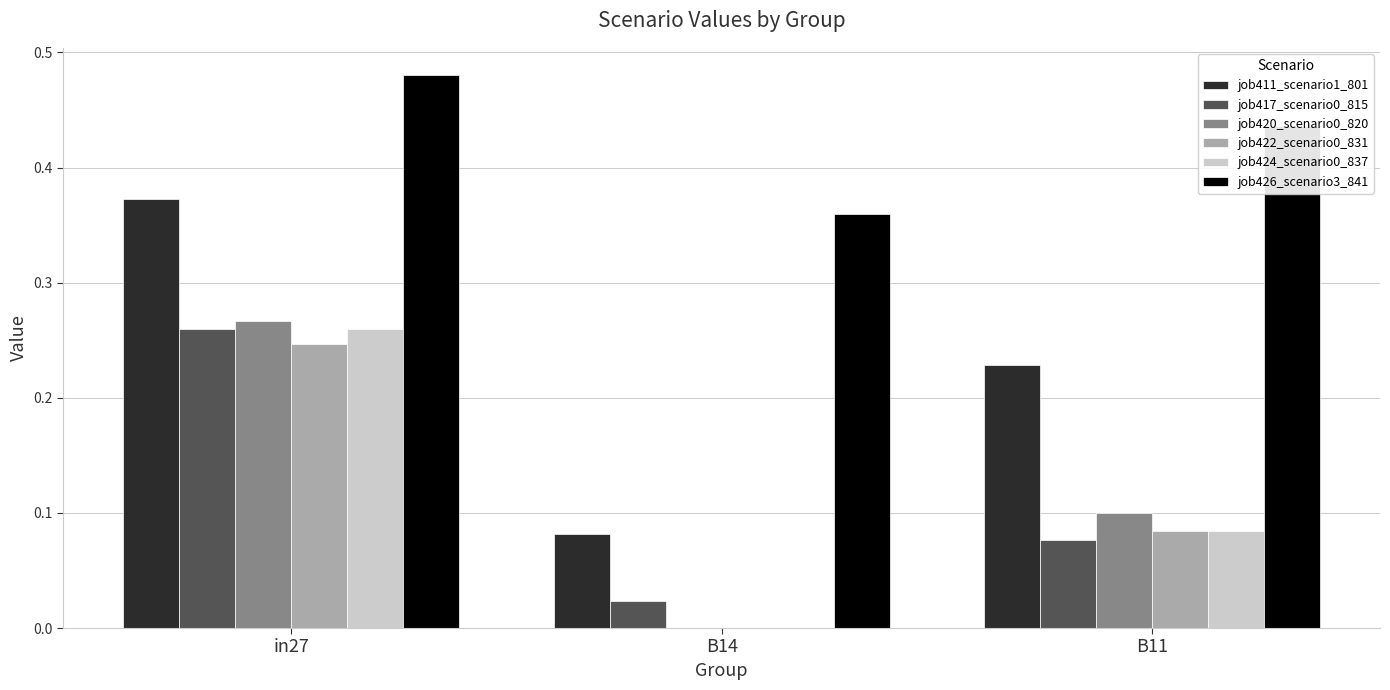

Between B14 and B11, which series saw the biggest shift?

job411_scenario1_801